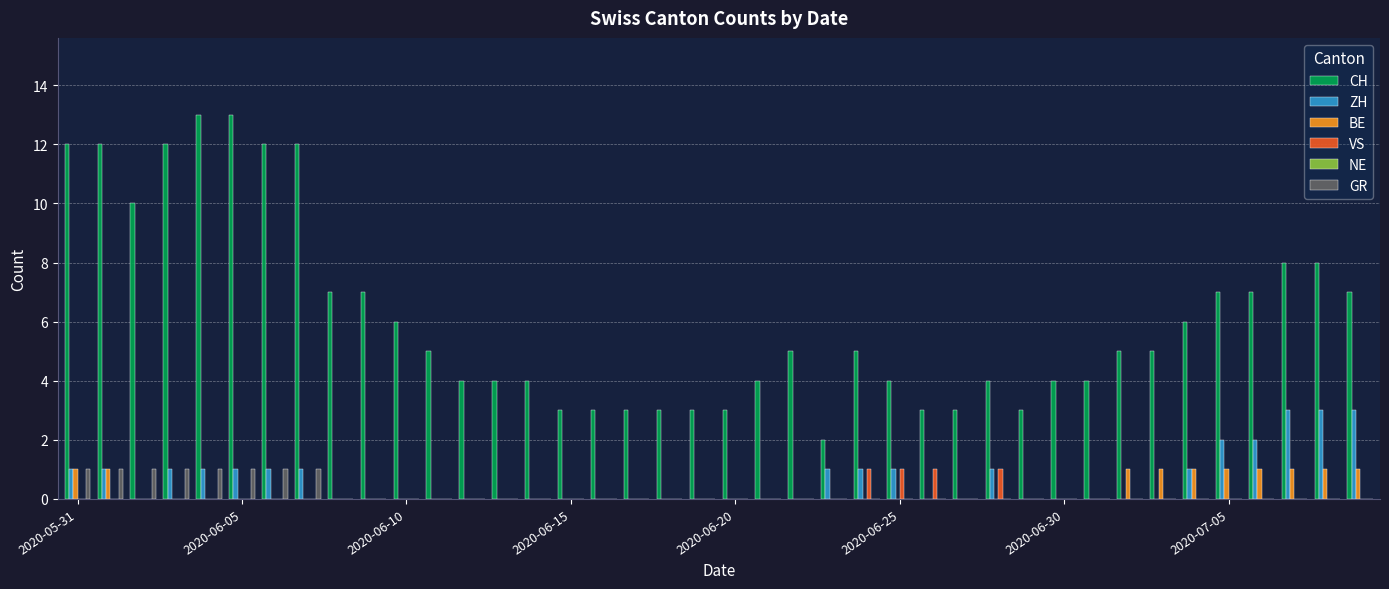

Which series has the largest total across all categories?

CH